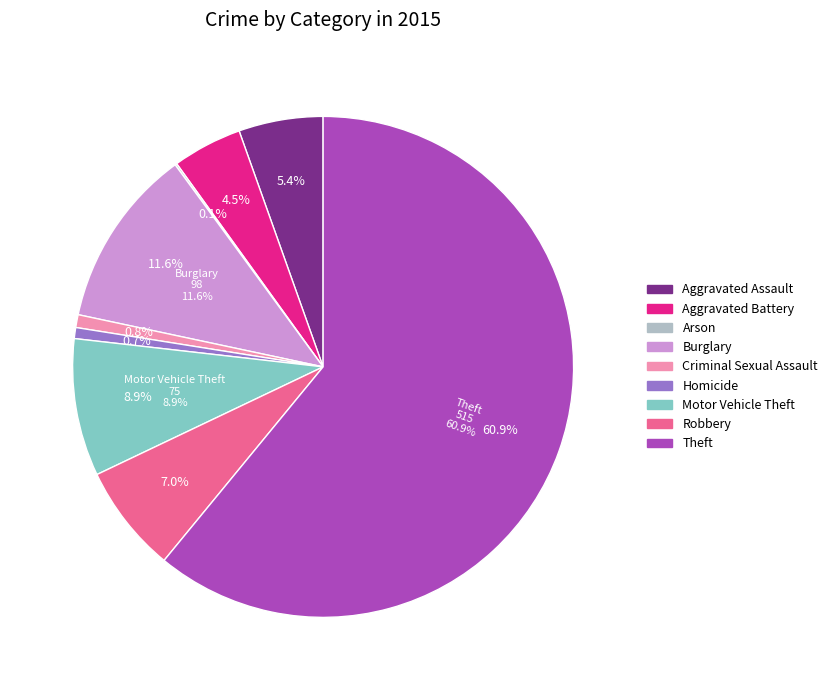

To the nearest percent, what portion does Motor Vehicle Theft represent?

9%